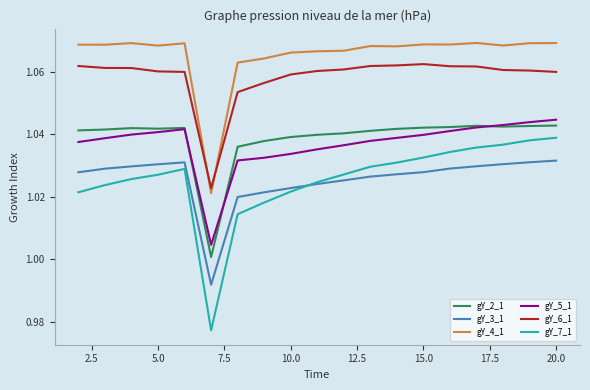

True or false: gY_7_1 and gY_4_1 cross at least once.

False